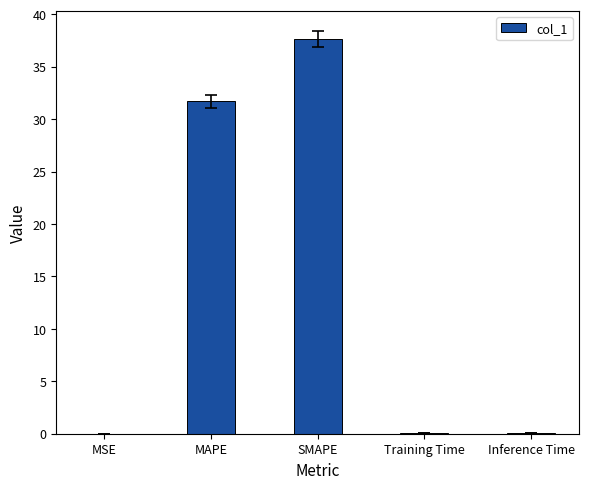

What is the approximate value at Inference Time?

0.1